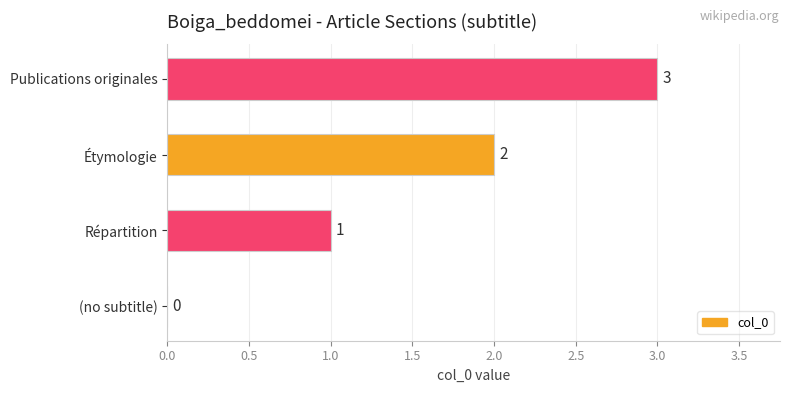

How many values are between 1 and 3?

3